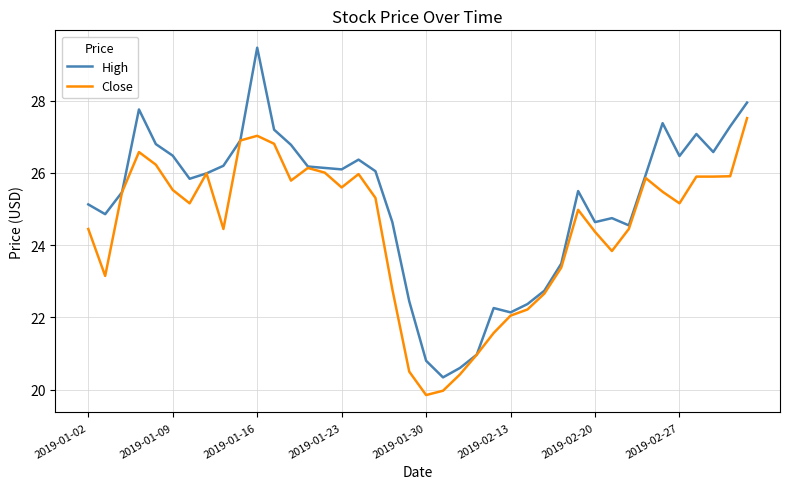

What is the minimum value shown in the chart?

19.9